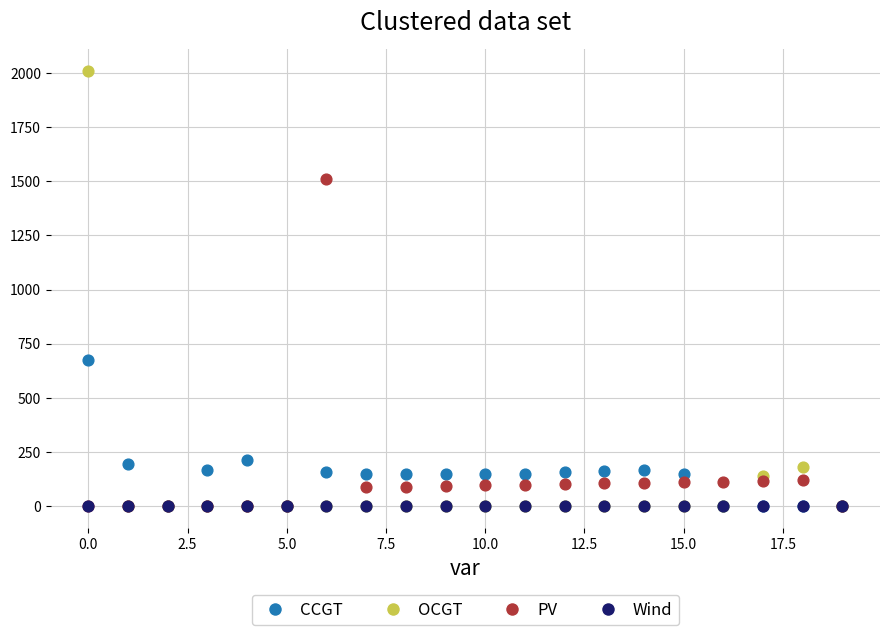

In the PV series, what Y value is closest to 755?

120